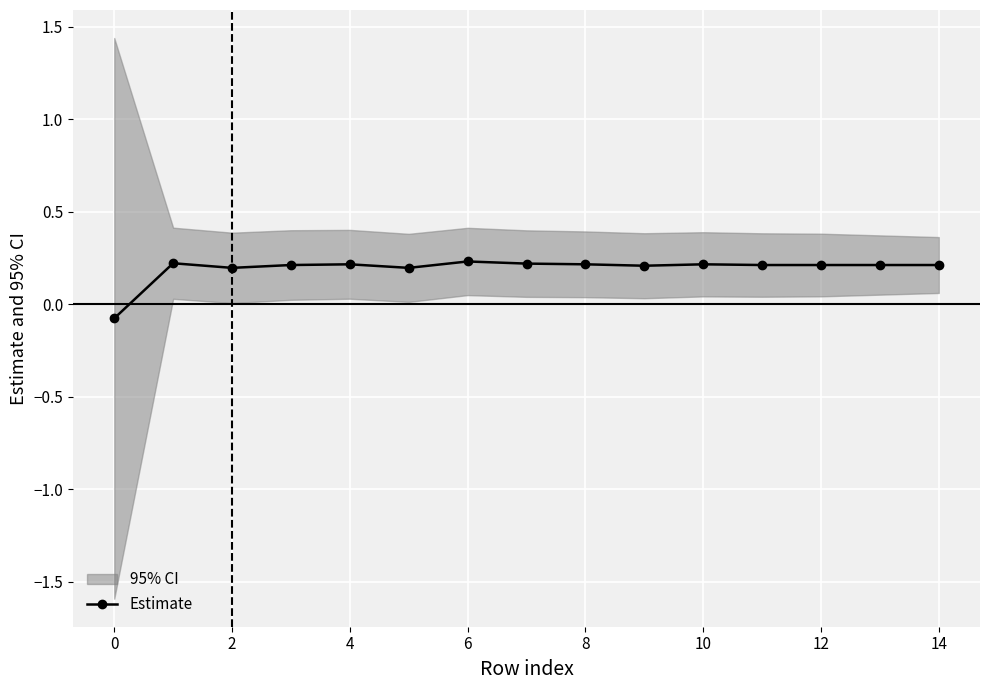

Count the Estimate values in the range 0 to 1.

14